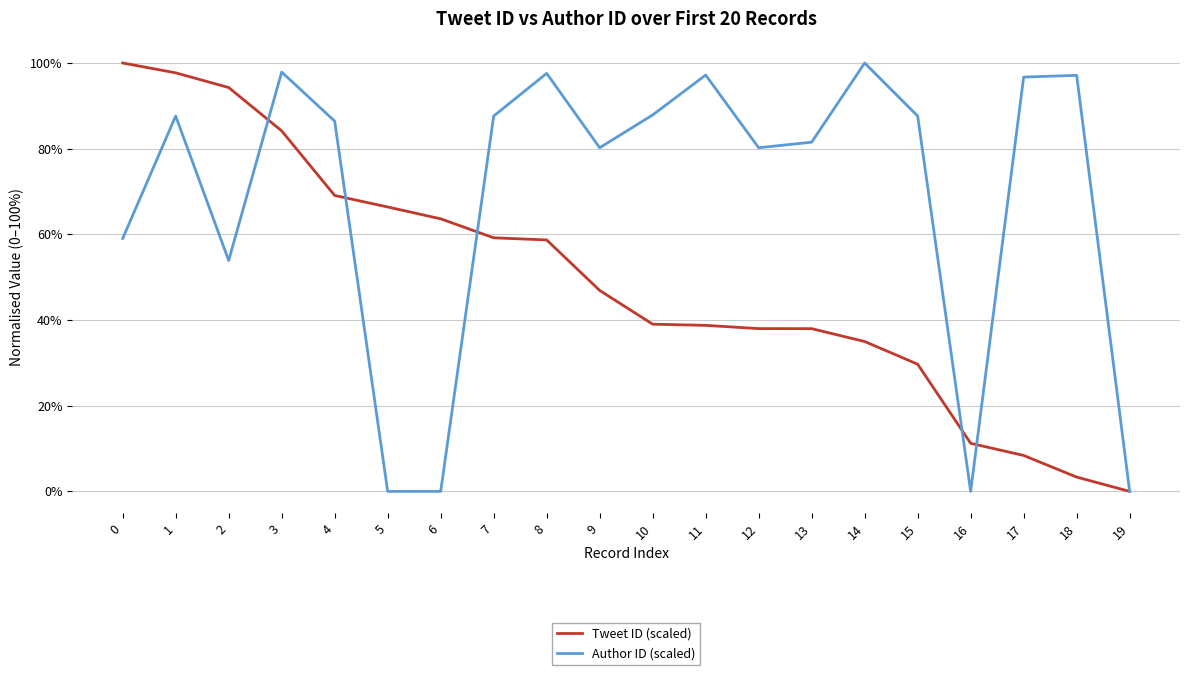

How many interior local peaks does the Author ID (scaled) series have?

6